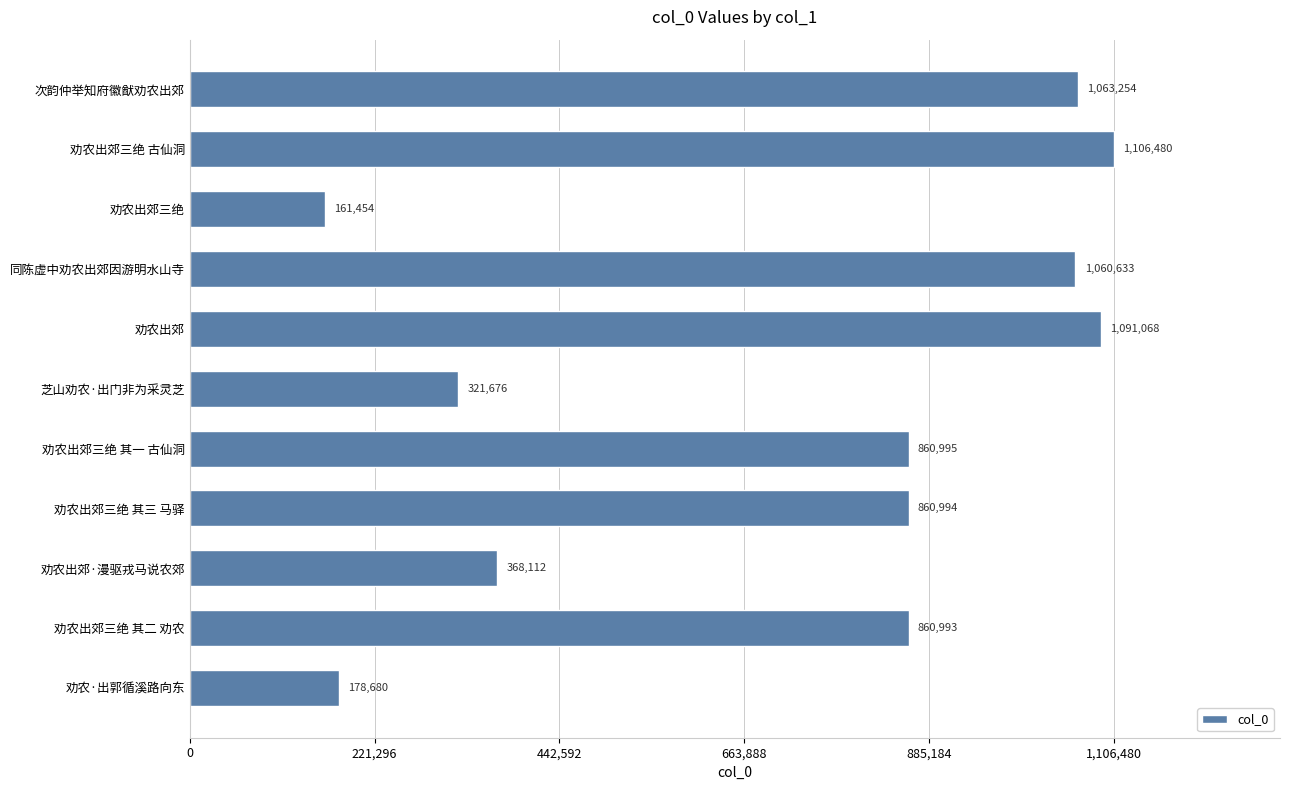

List the labels in order of value, largest first.

劝农出郊三绝 古仙洞, 劝农出郊, 次韵仲举知府徽猷劝农出郊, 同陈虚中劝农出郊因游明水山寺, 劝农出郊三绝 其一 古仙洞, 劝农出郊三绝 其三 马驿, 劝农出郊三绝 其二 劝农, 劝农出郊·漫驱戎马说农郊, 芝山劝农·出门非为采灵芝, 劝农·出郭循溪路向东, 劝农出郊三绝